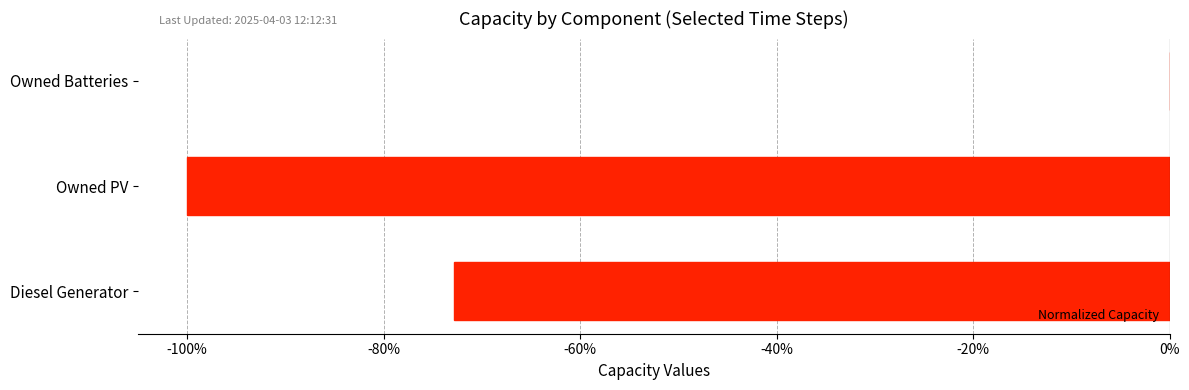

Are the bars grouped side by side (vs. stacked)?

No